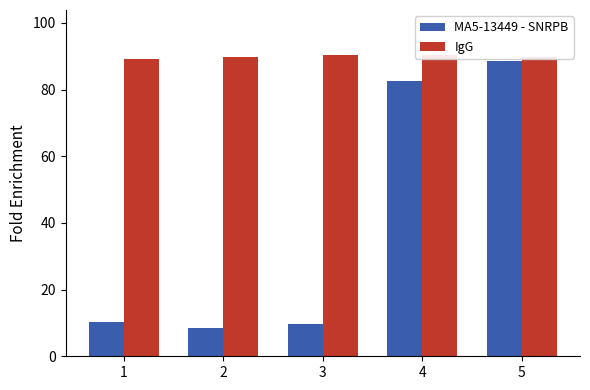

What is the total value across all series at 4?

172.9